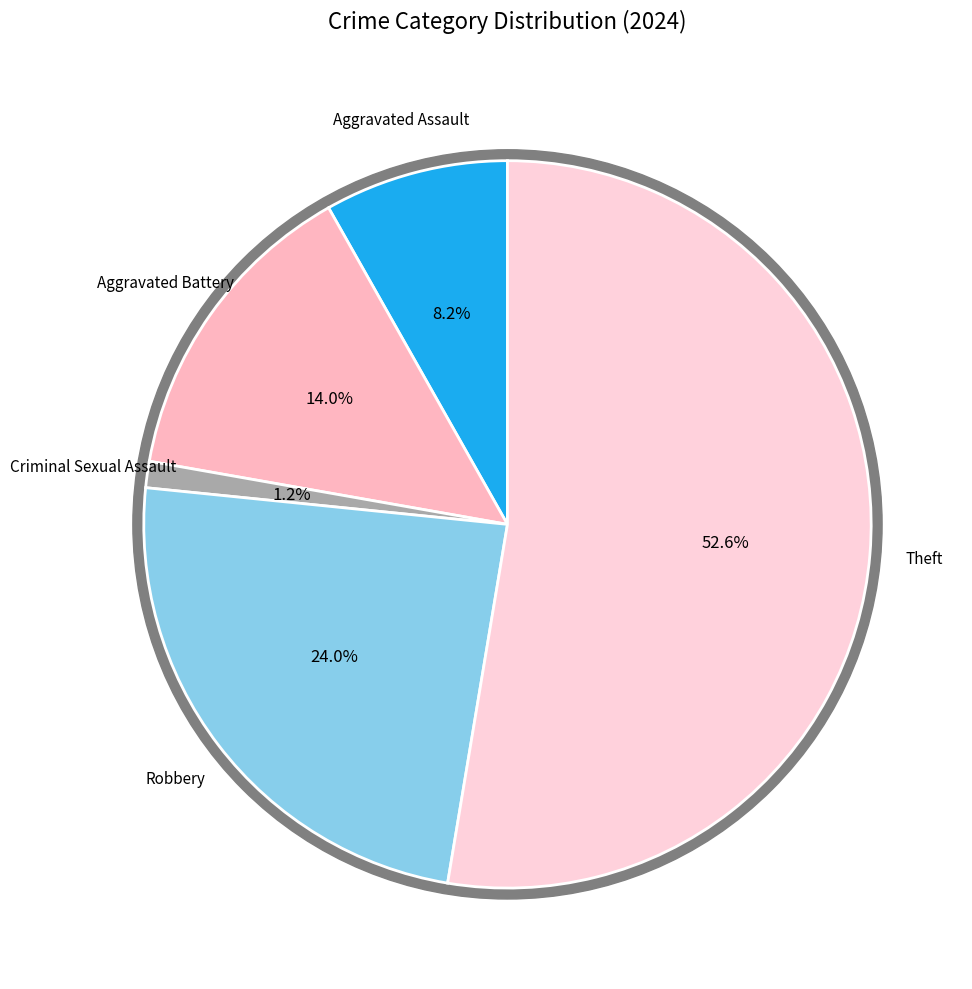

Do Robbery and Aggravated Battery together represent more than half of the pie?

No